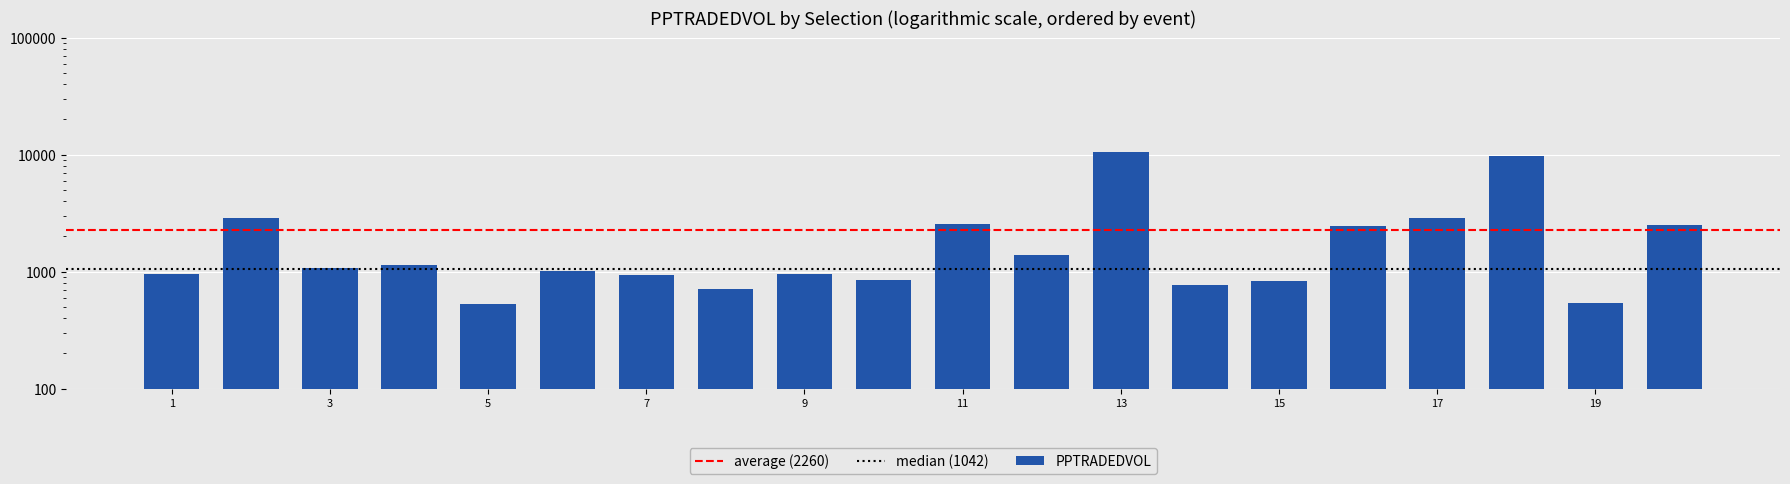

Is it true that the value at 3 is 1798.4?

False